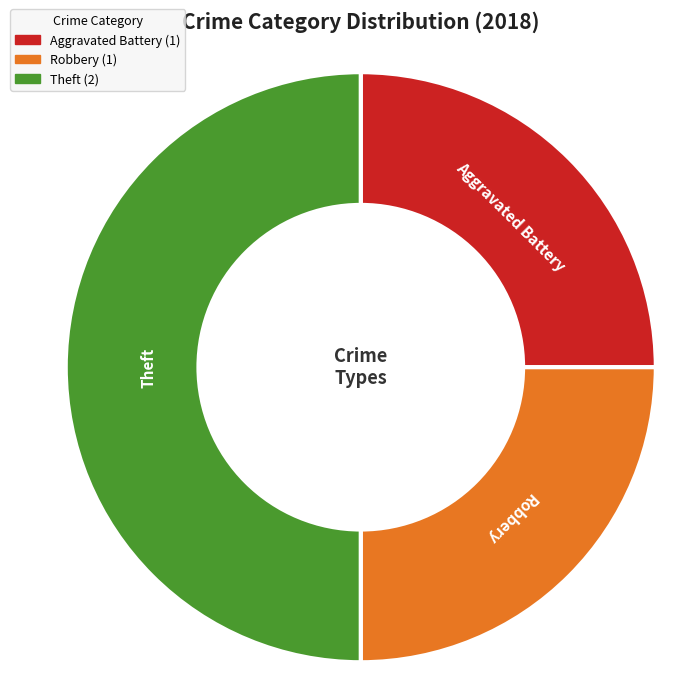

Count the number of slices in the pie.

3